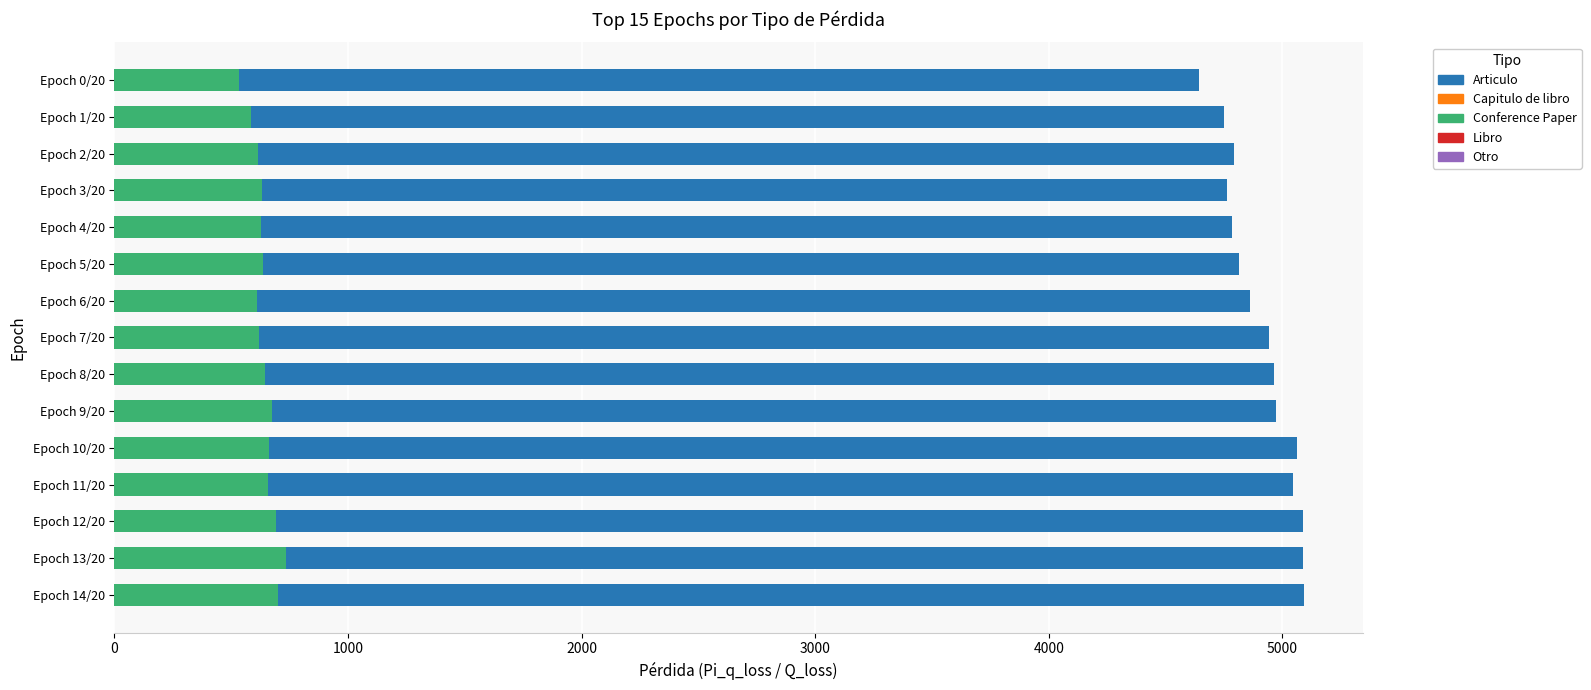

Is it true that Conference Paper equals 634.8 at Epoch 5/20?

True